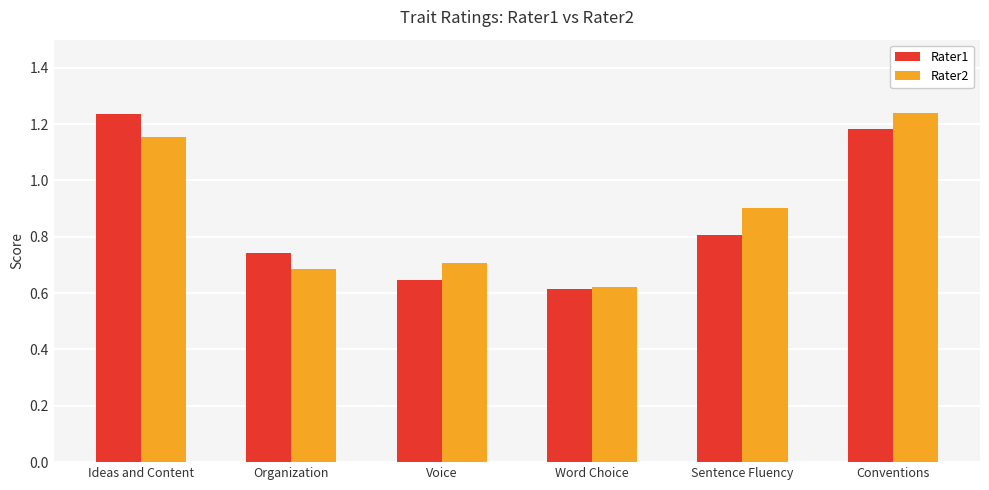

List the series in order of their overall mean, highest first.

Rater2, Rater1